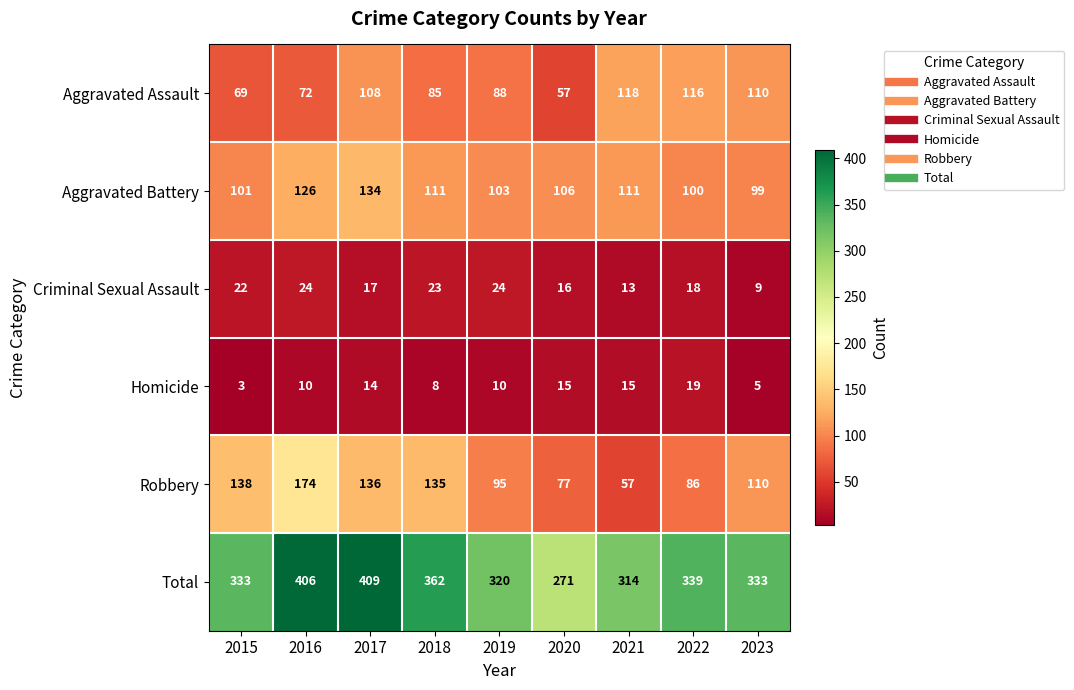

Is it true that Robbery equals 138 at 2015?

True